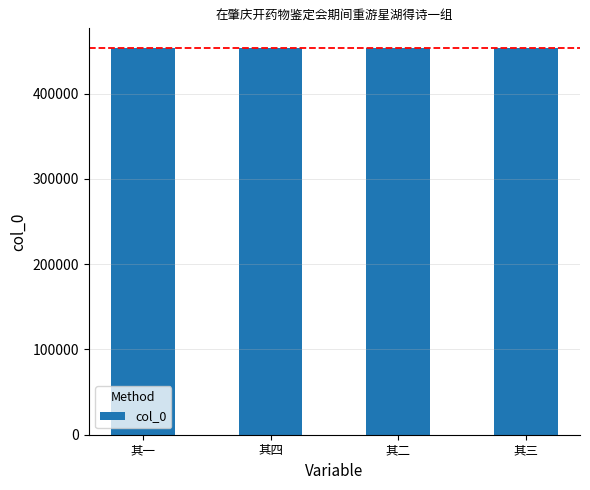

What is the difference between the maximum and minimum values?

3